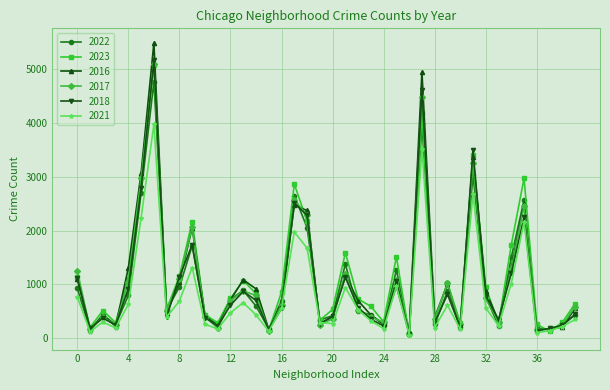

True or false: 2018 has more than 2 points higher than both neighbors.

True